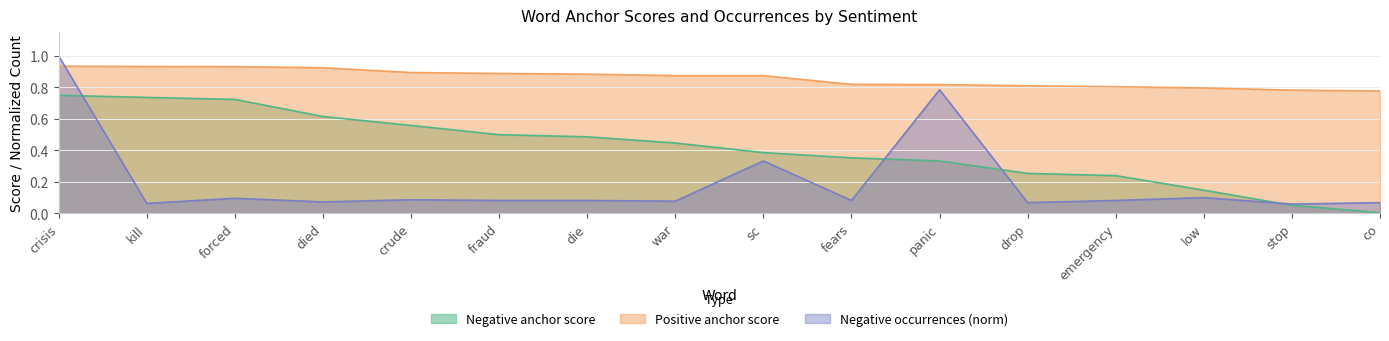

What is the label of the 12th point from the left?

drop